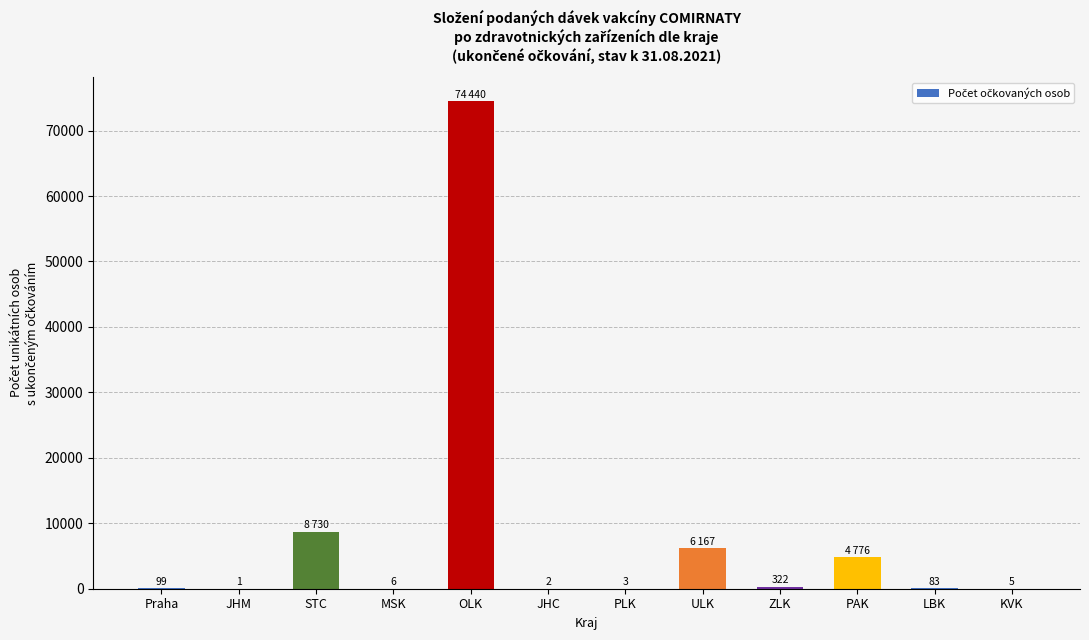

How many series are shown in this chart?

1